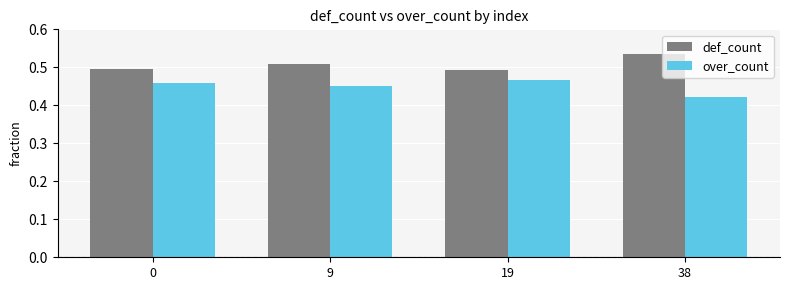

How many groups of bars are there?

4